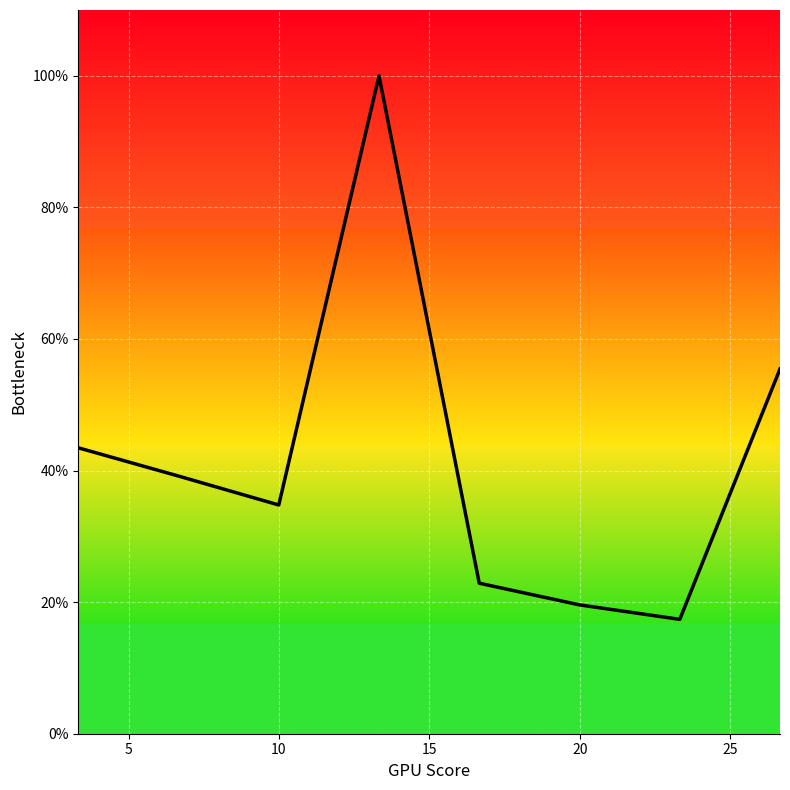

Does the chart have visible grid lines?

Yes